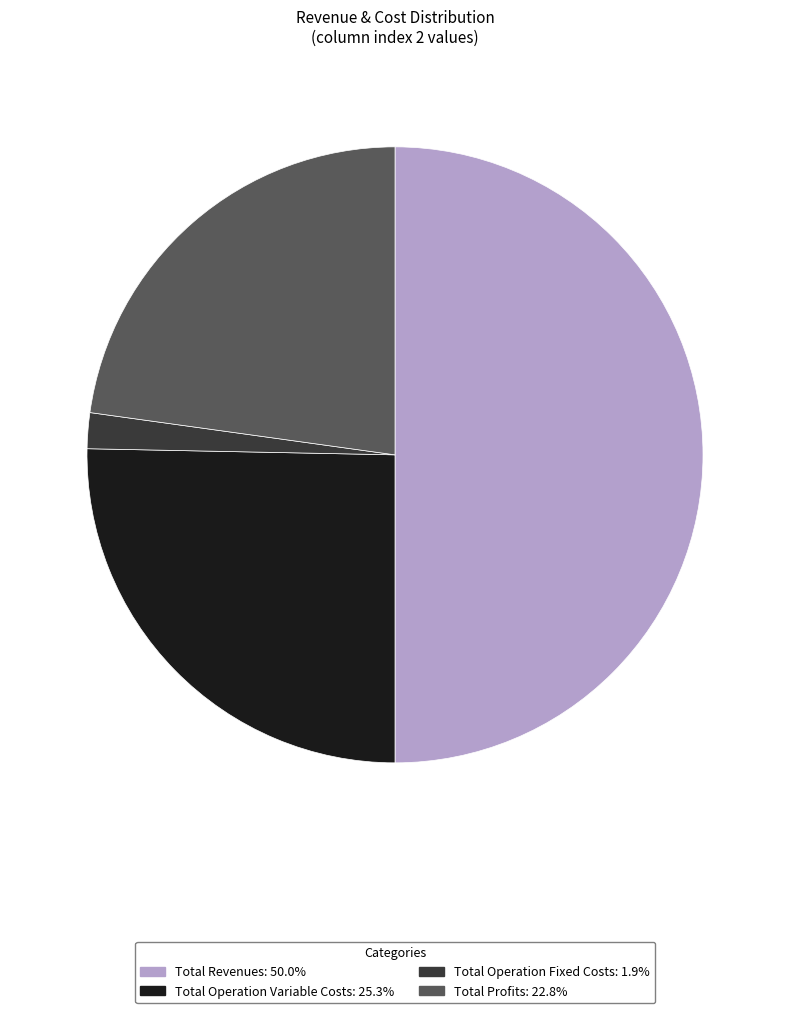

Does Total Operation Variable Costs: 25.3% represent more than half of the total?

No